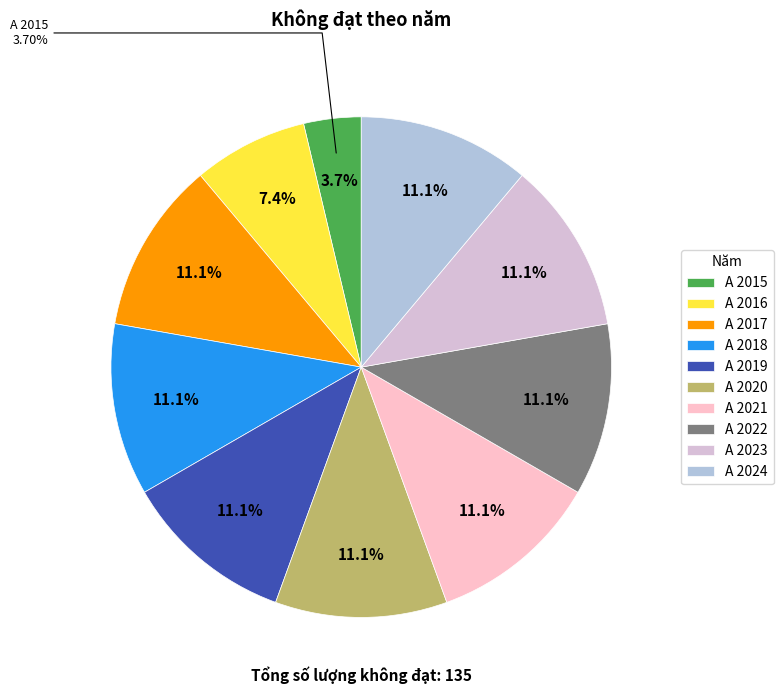

Is it true that A 2022 is 11% of the pie?

True